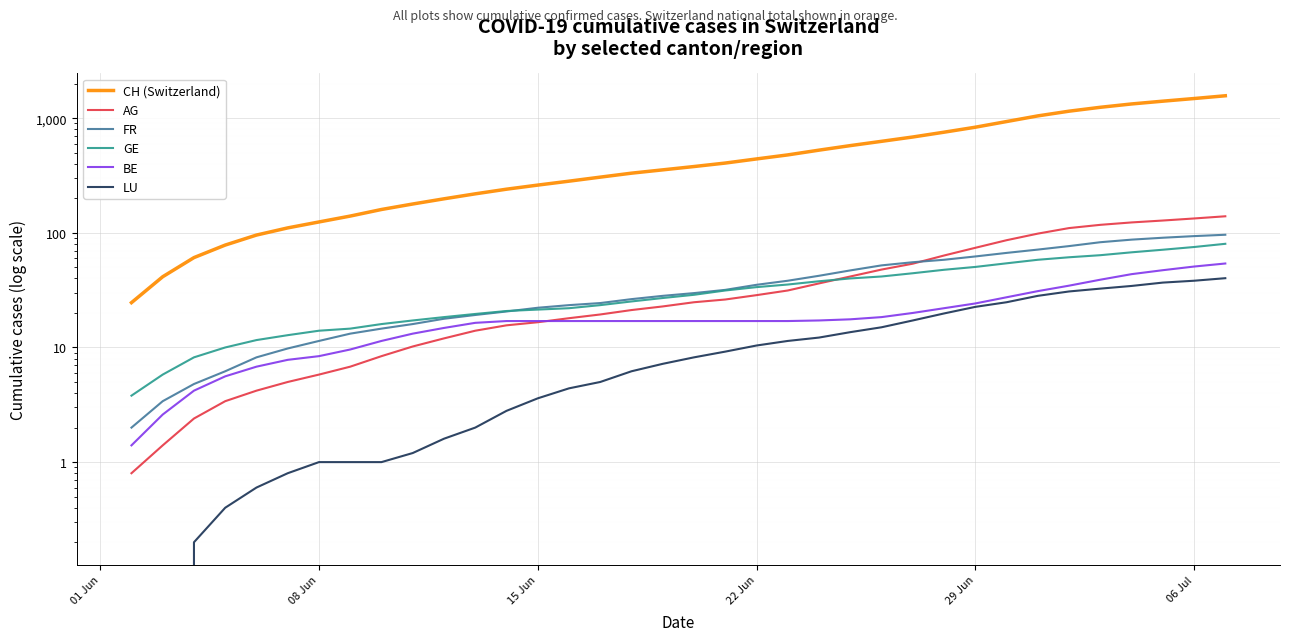

True or false: BE and GE cross at least once.

False